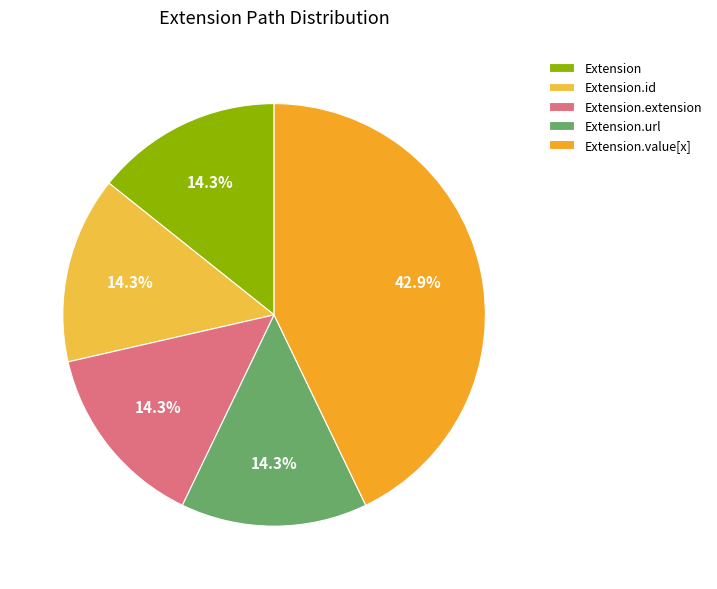

How many slices are in this pie chart?

5